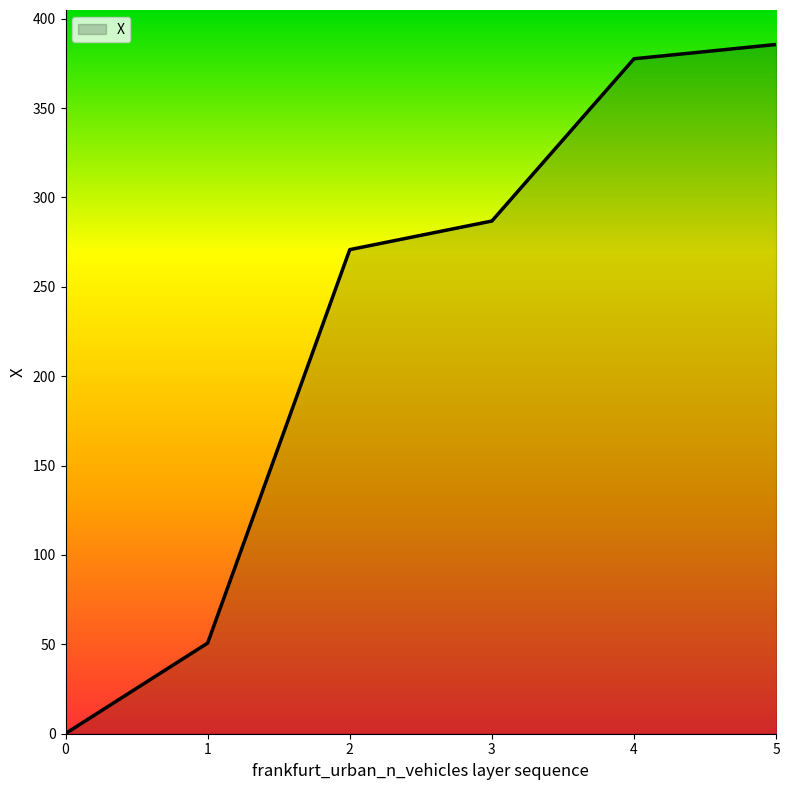

Where does the data first go above 286?

3